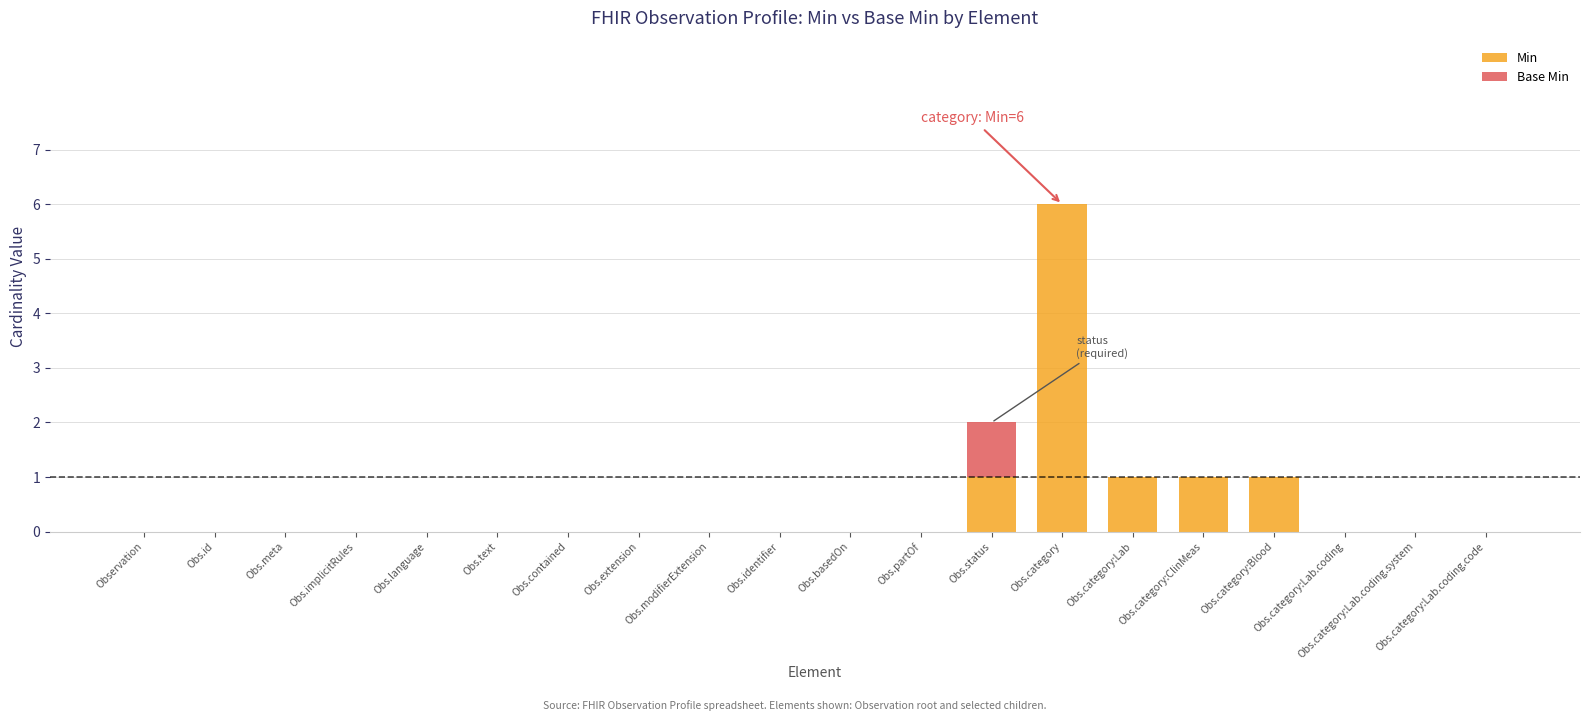

The Min series shows -3 at Obs.category:Lab.coding.system. True or false?

False